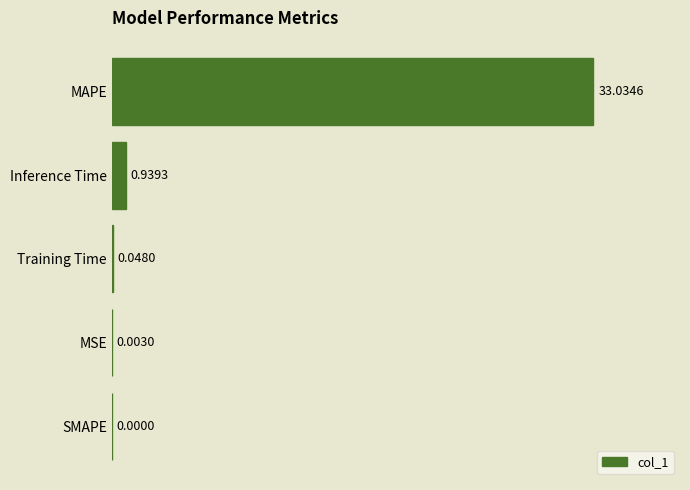

What is the sum of the values at Inference Time and MAPE?

34.0